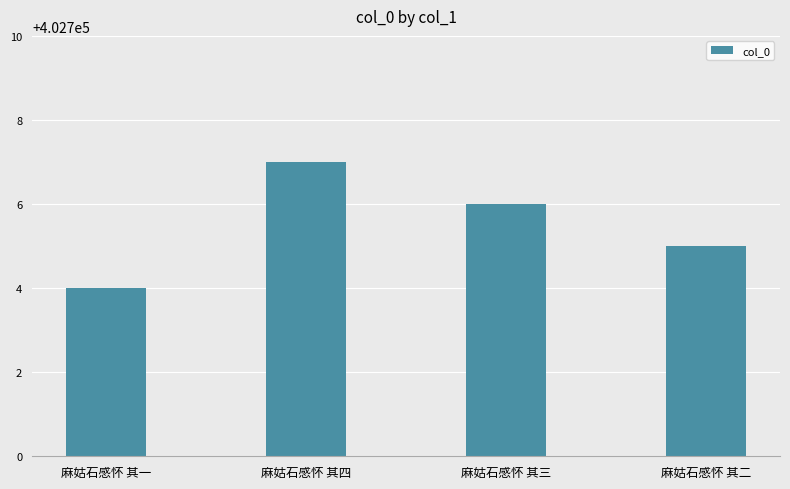

Is it true that the value at 麻姑石感怀 其二 is 281790?

False